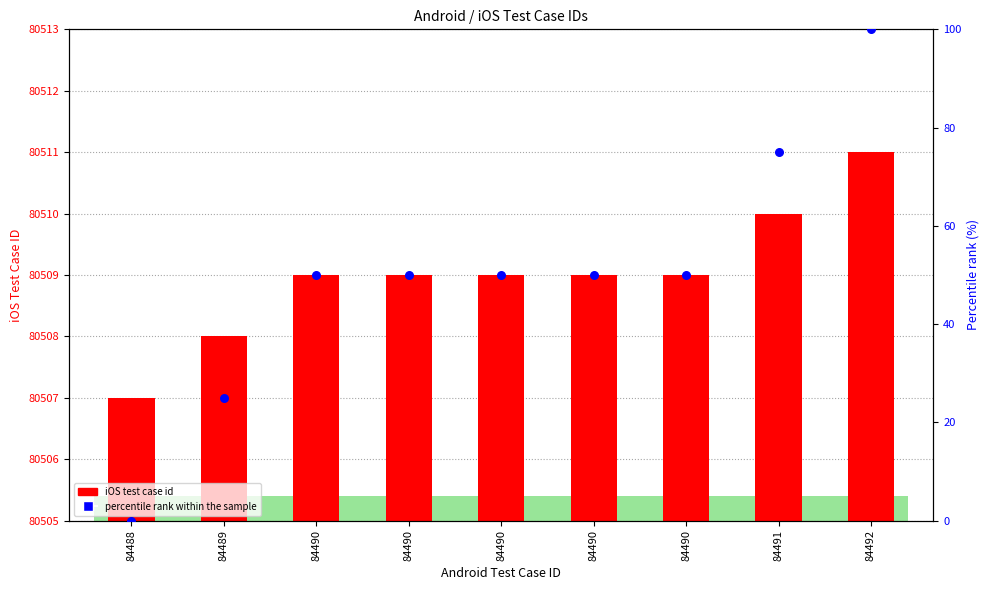

Which series reaches the minimum Y coordinate?

percentile rank within the sample